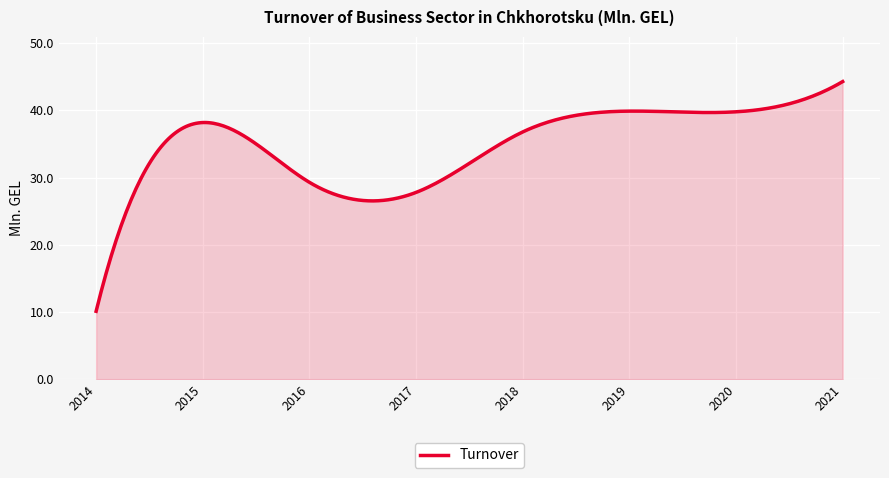

What is the smallest value displayed?

10.1